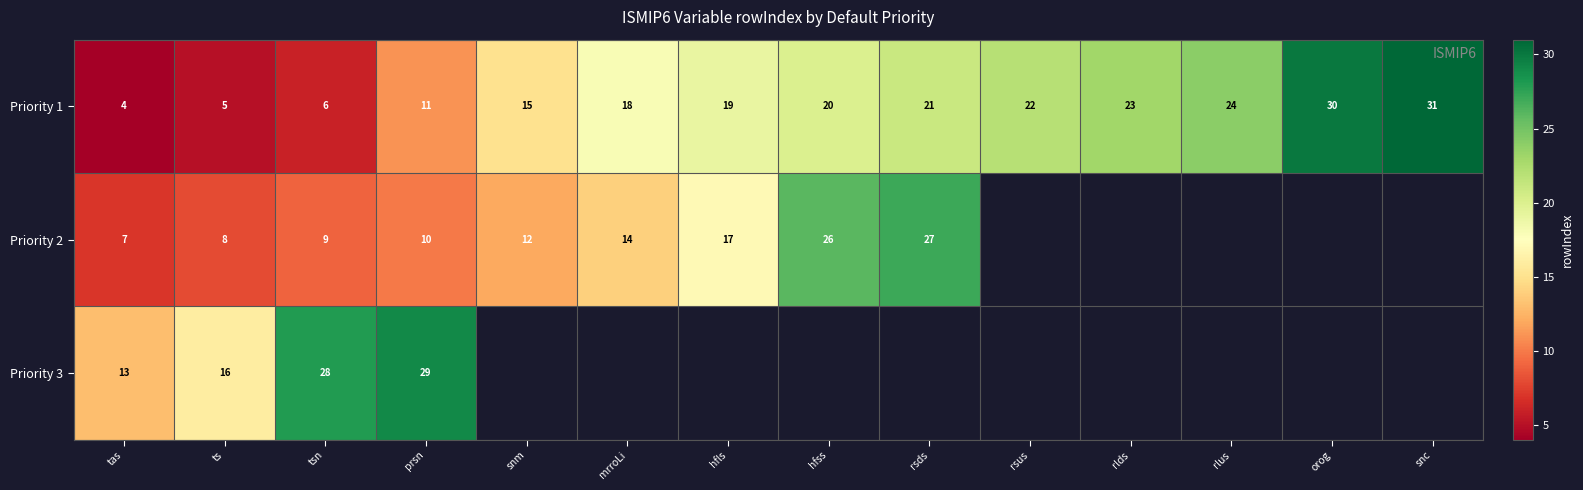

What is the total value across all series at ts?

29